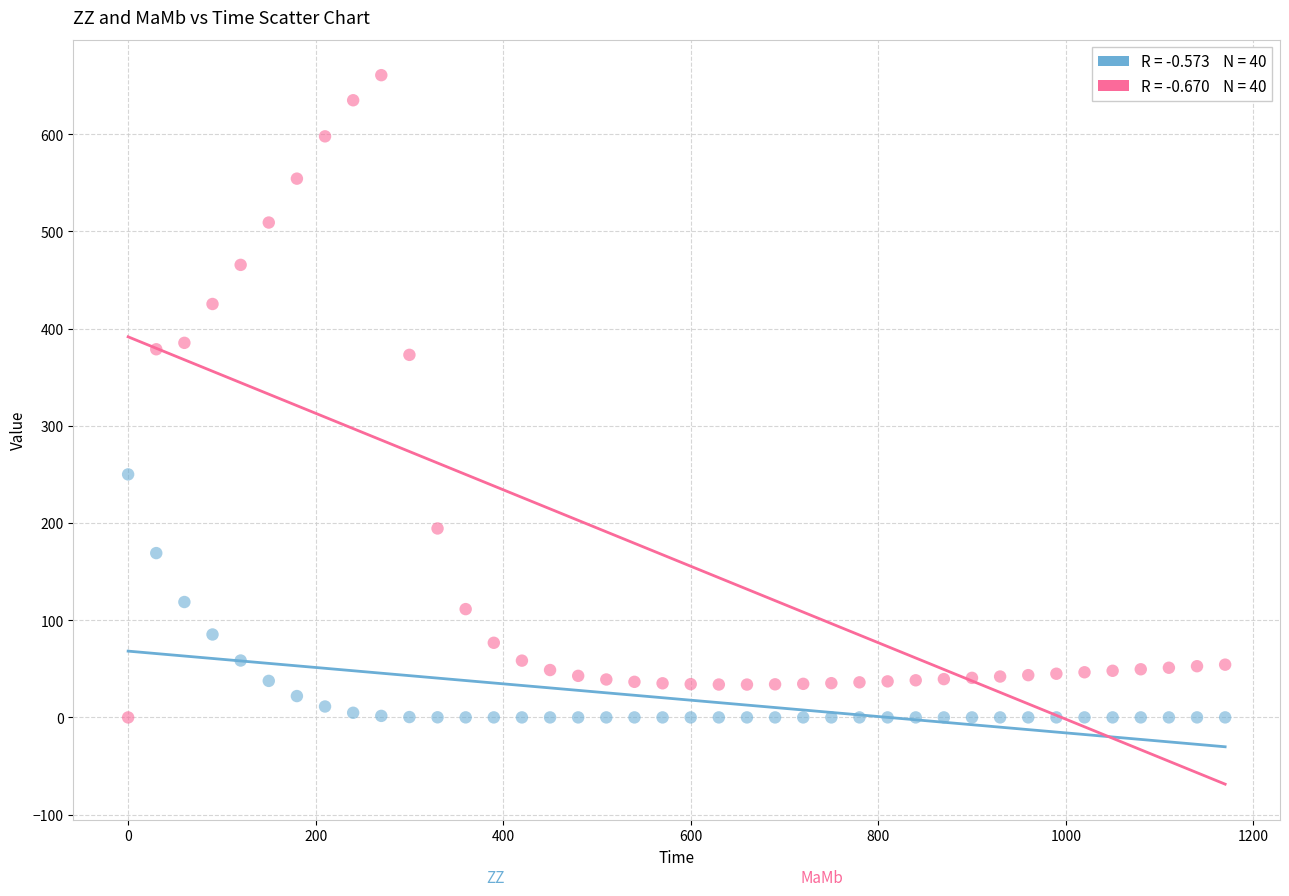

Across all data points, what is the range of X values (max minus min)?

1170.0